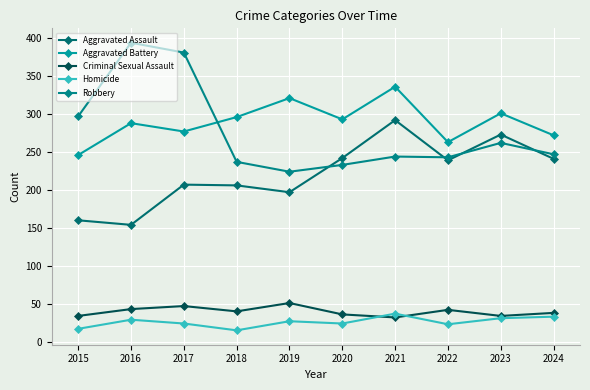

What is the difference between the maximum and minimum values in the Criminal Sexual Assault series?

19